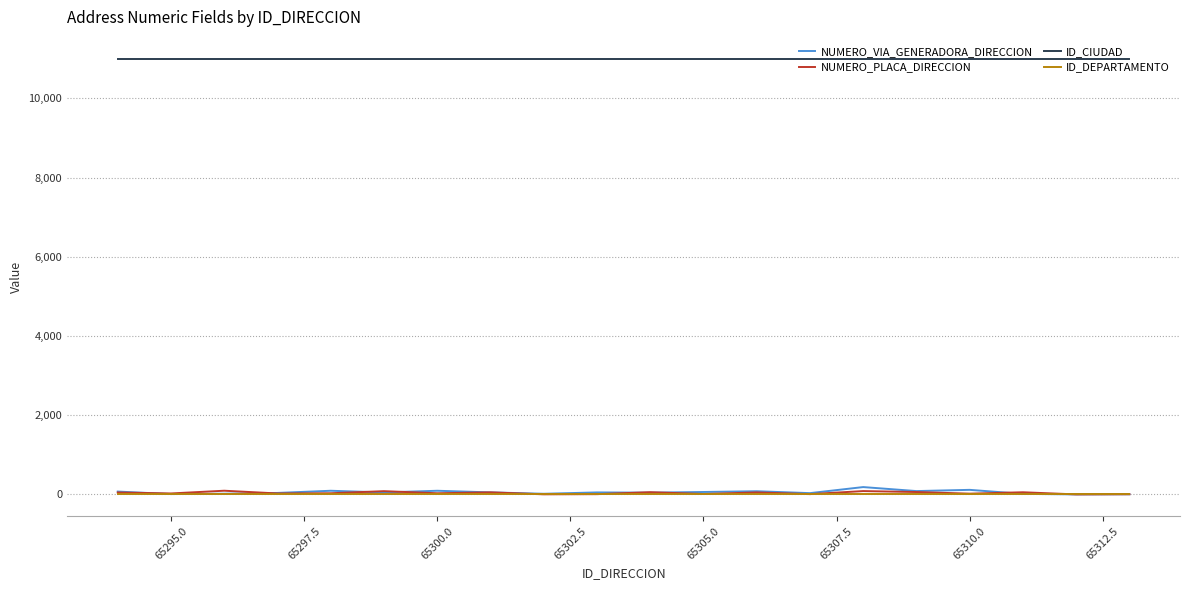

True or false: ID_CIUDAD and NUMERO_VIA_GENERADORA_DIRECCION intersect in this chart.

False